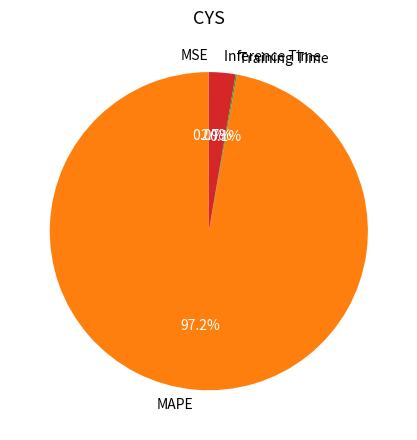

Which category accounts for the majority?

MAPE